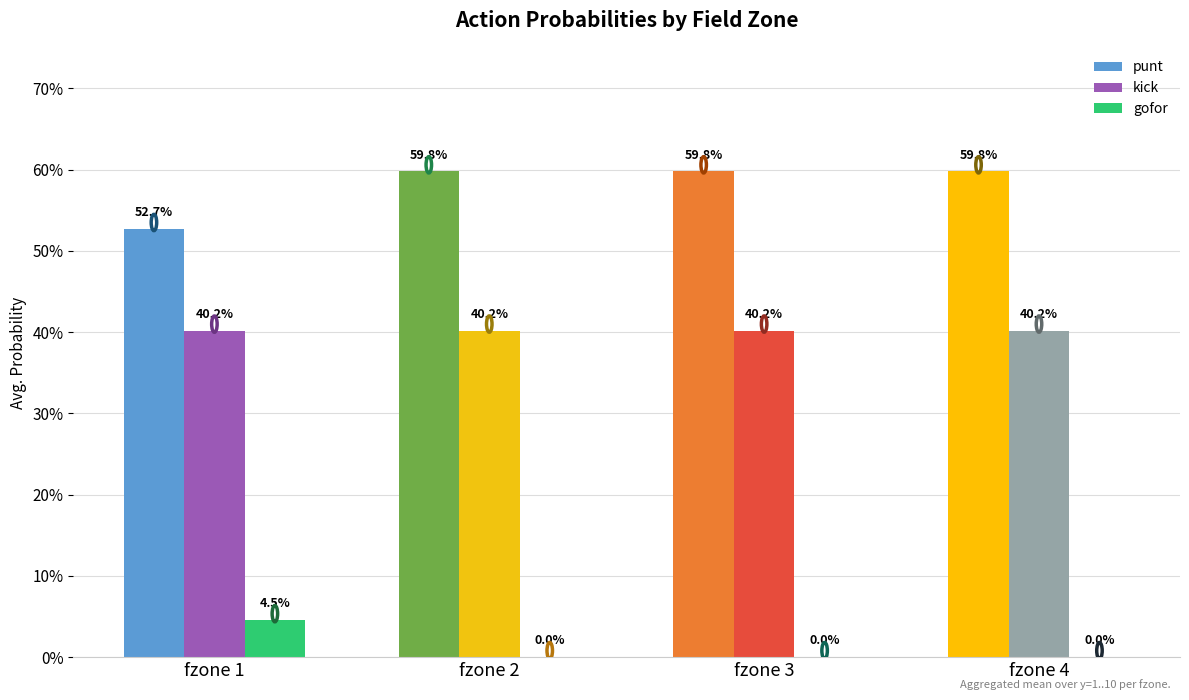

Which series has the largest range (max minus min)?

punt